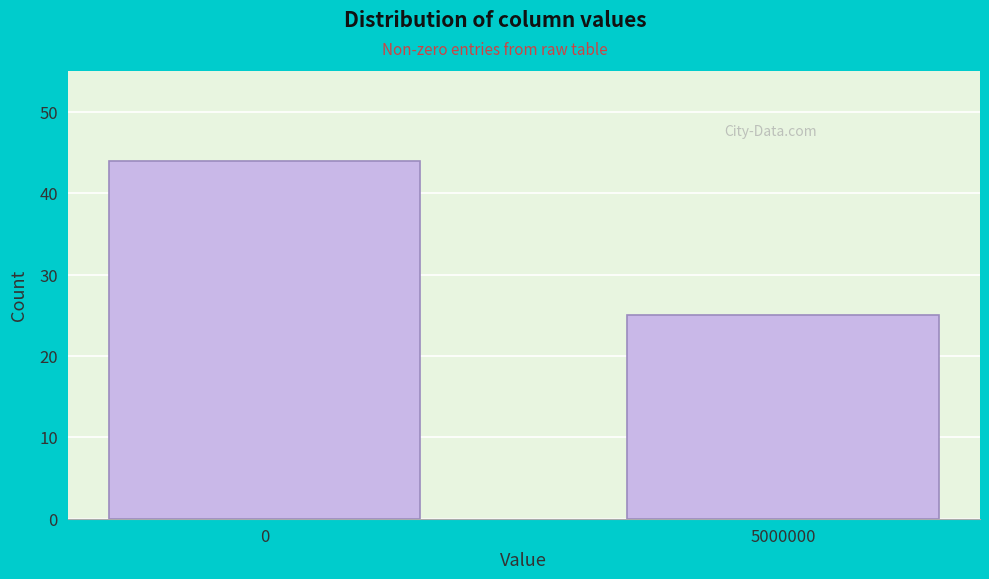

Reading left to right, extract all data points from this chart.

0=44	5000000=25